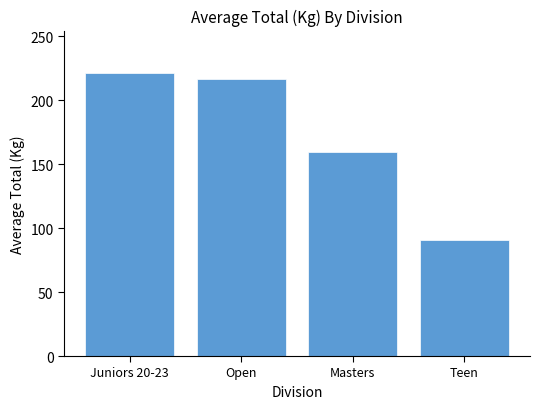

The value at Teen is 91.0. True or false?

True